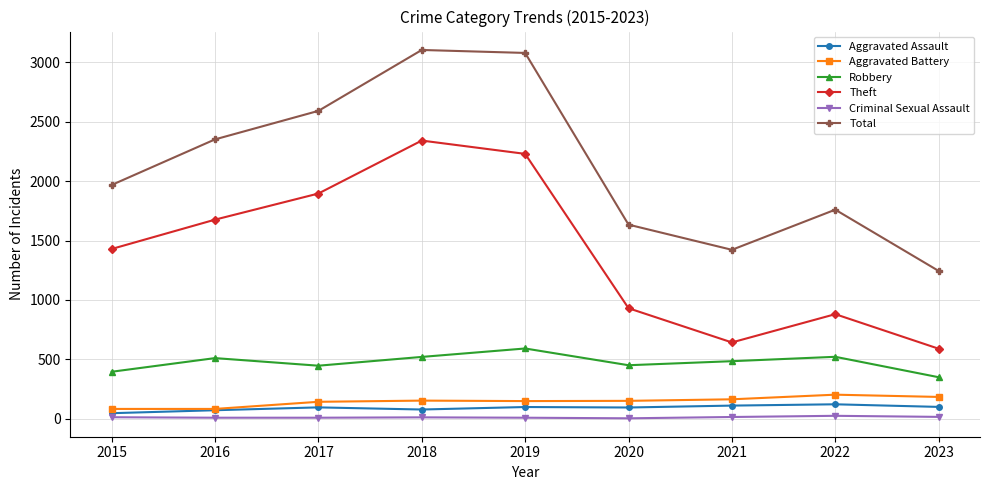

What are all the series names shown in the legend?

Aggravated Assault, Aggravated Battery, Robbery, Theft, Criminal Sexual Assault, Total